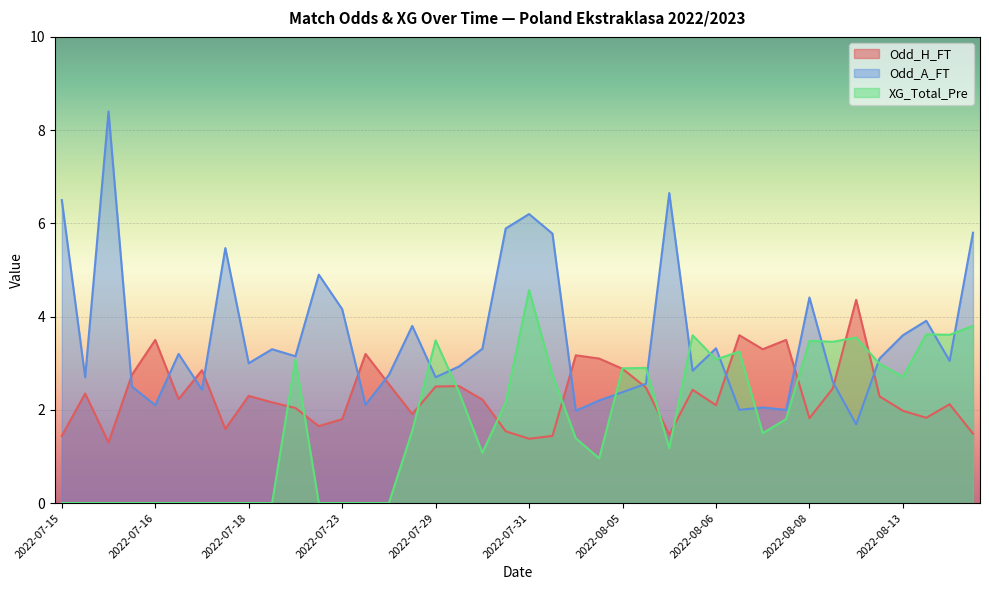

How many data points in XG_Total_Pre are less than 1?

15